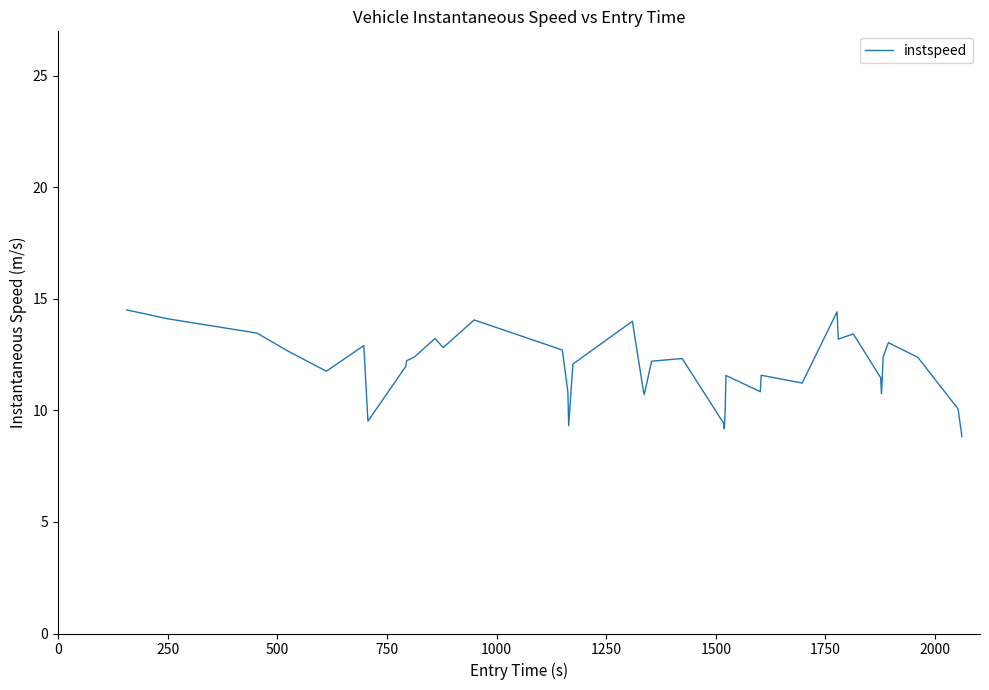

What is the difference between the maximum and minimum values?

5.7